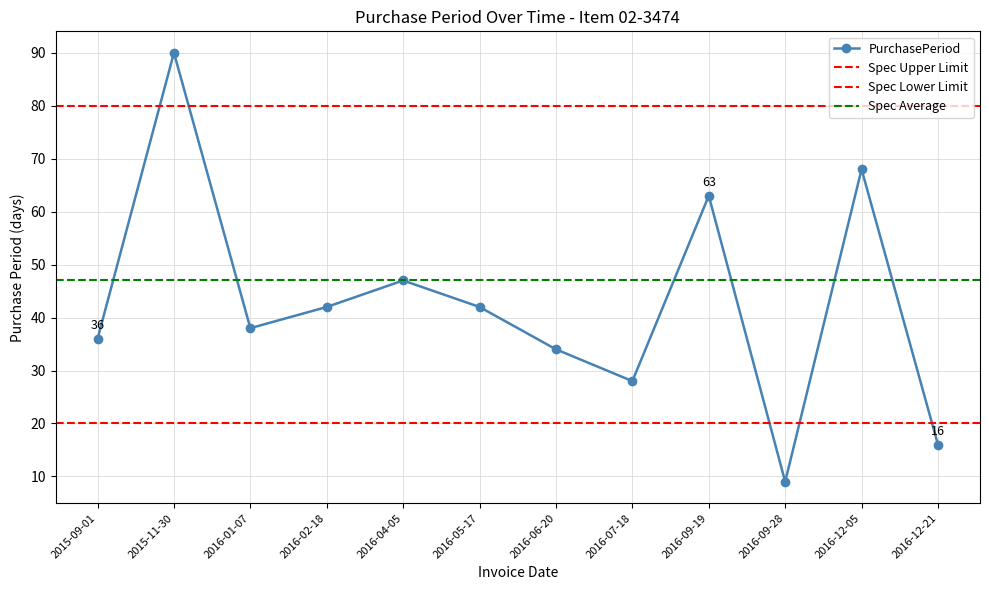

What is the change in value from 2016-09-19 to 2016-09-28?

-54